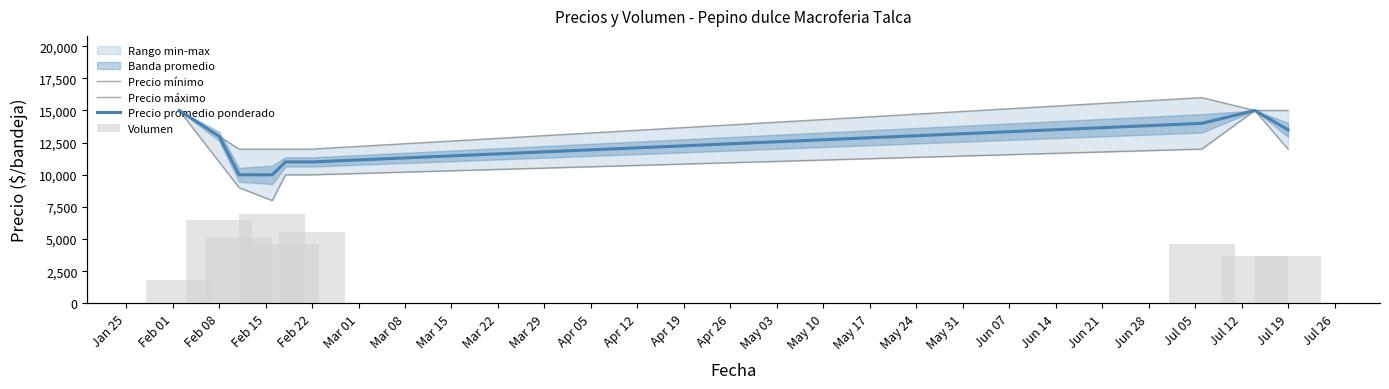

At how many categories does at least one series exceed 4058?

9